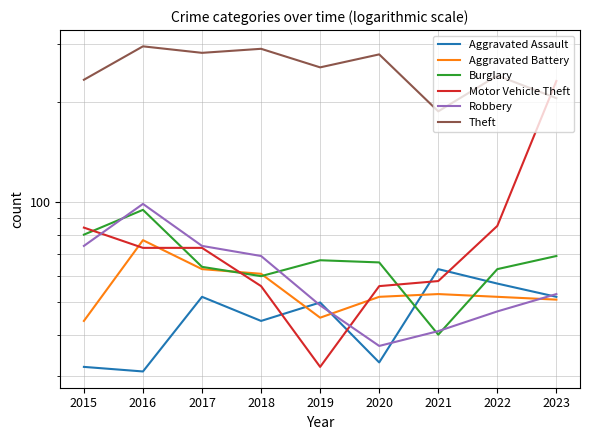

What are all the series names shown in the legend?

Aggravated Assault, Aggravated Battery, Burglary, Motor Vehicle Theft, Robbery, Theft